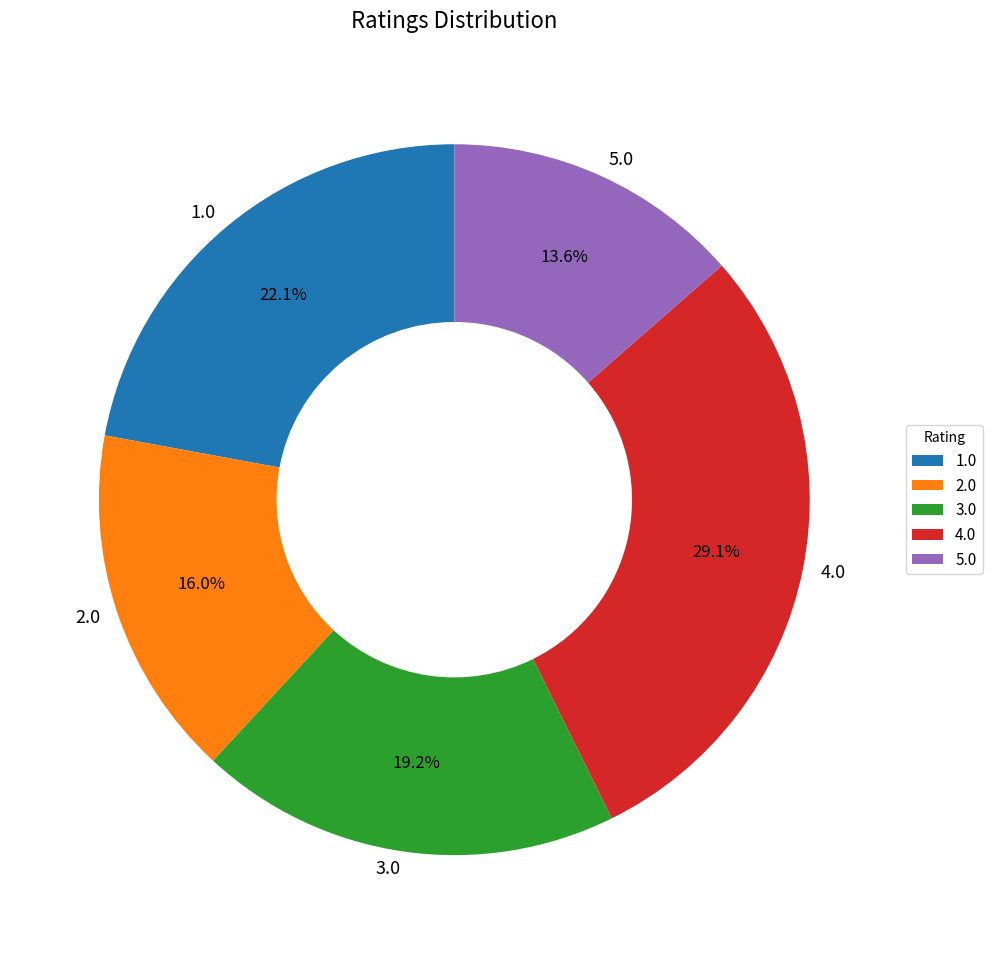

Is the sum of 2.0 and 3.0 greater than half?

No